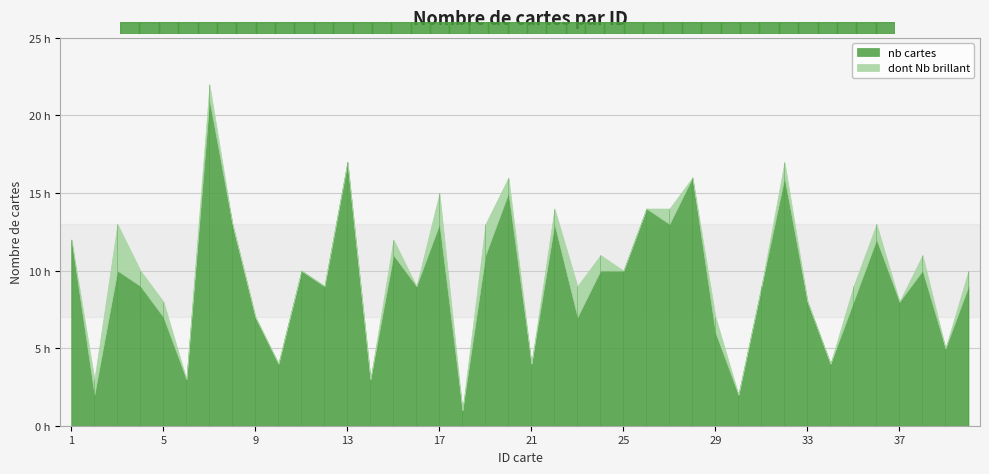

Rank the categories by dont Nb brillant value from lowest to highest.

1, 6, 8, 9, 10, 11, 12, 13, 14, 16, 18, 21, 25, 26, 28, 30, 31, 33, 34, 37, 39, 2, 4, 5, 7, 15, 20, 22, 24, 27, 29, 32, 35, 36, 38, 40, 17, 19, 23, 3